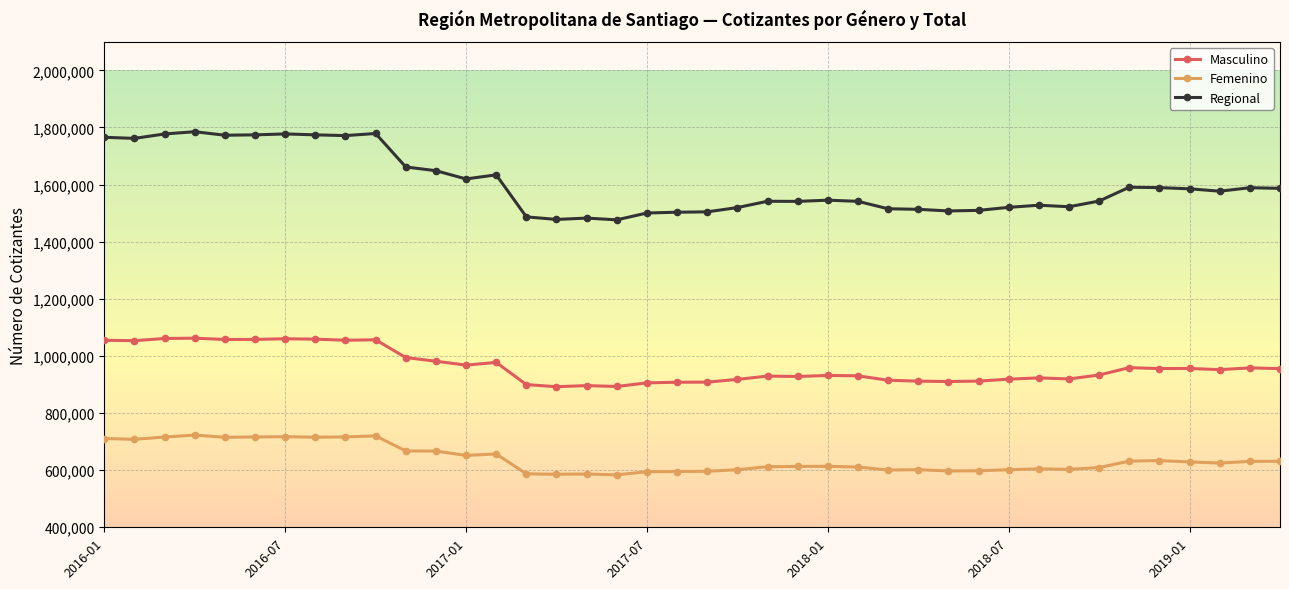

At how many categories does at least one series exceed 1181464?

40